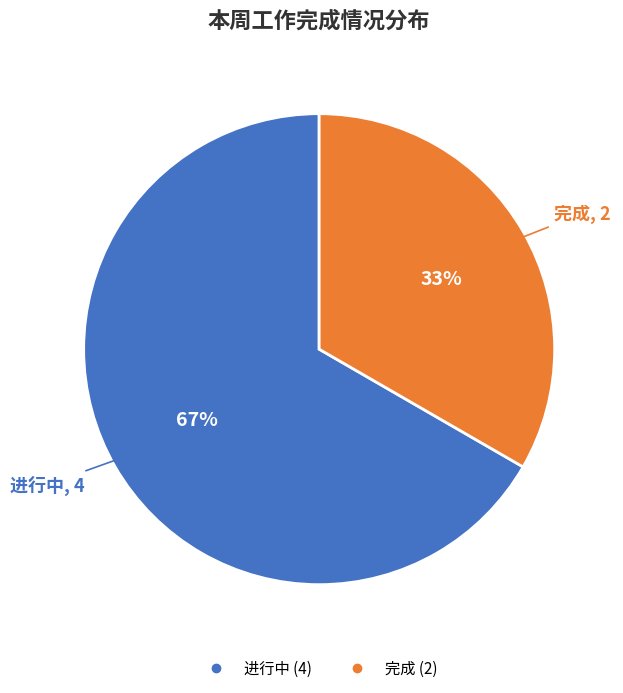

Which category has the biggest portion of the pie?

进行中